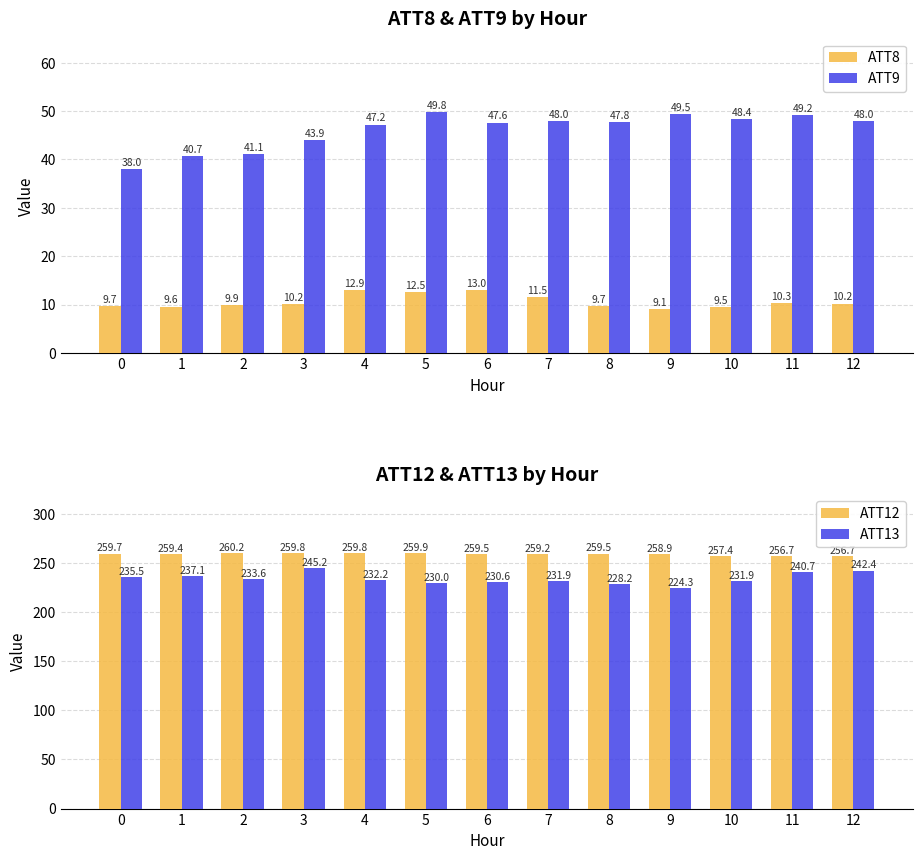

What is the difference between the second highest and second lowest values in the ATT12 series?

3.1